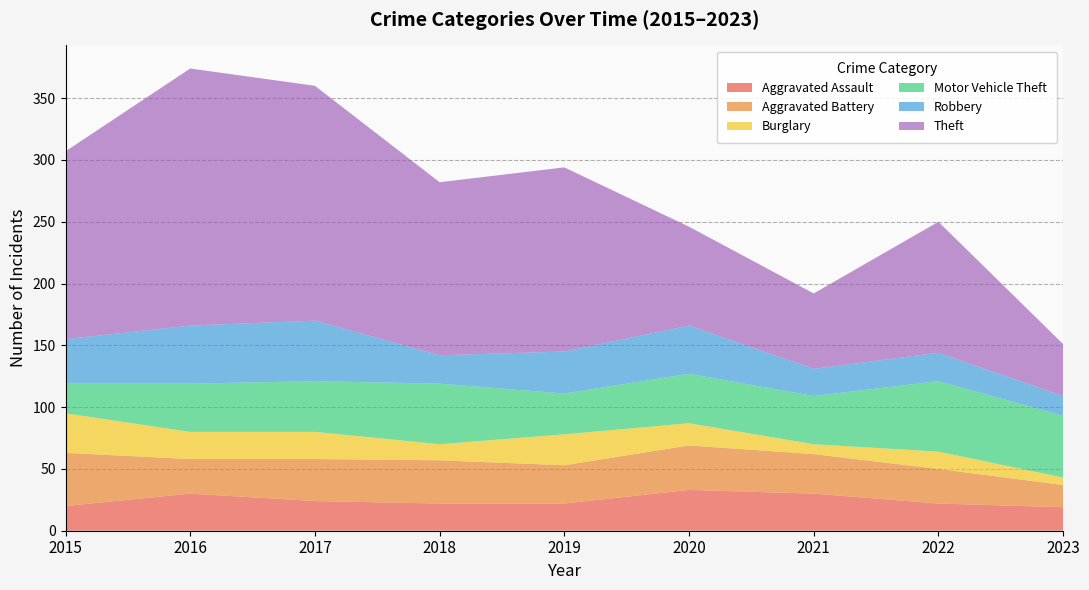

Reading left to right, what are all the values shown in this chart?

Aggravated Assault: 20	30	24	22	22	33	30	22	19
Aggravated Battery: 43	28	34	35	31	36	32	28	18
Burglary: 32	22	22	13	25	18	8	14	6
Motor Vehicle Theft: 24	39	41	49	33	40	39	57	50
Robbery: 36	47	49	23	34	39	22	23	16
Theft: 152	208	190	140	149	80	61	106	42